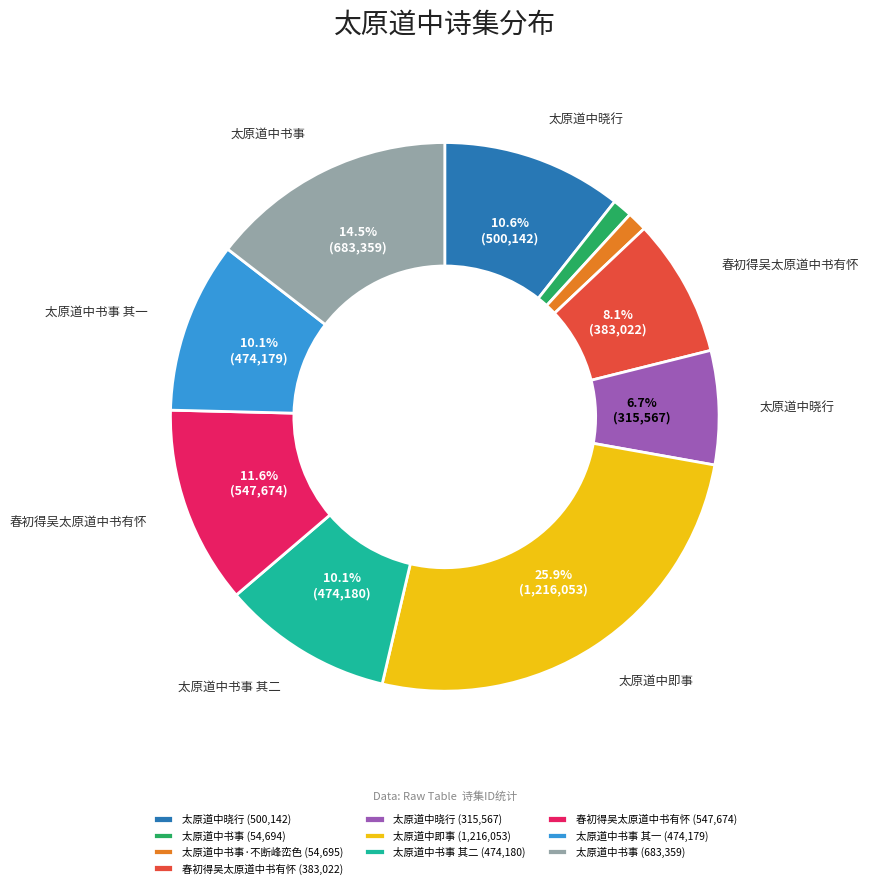

How many slices are in this pie chart?

10